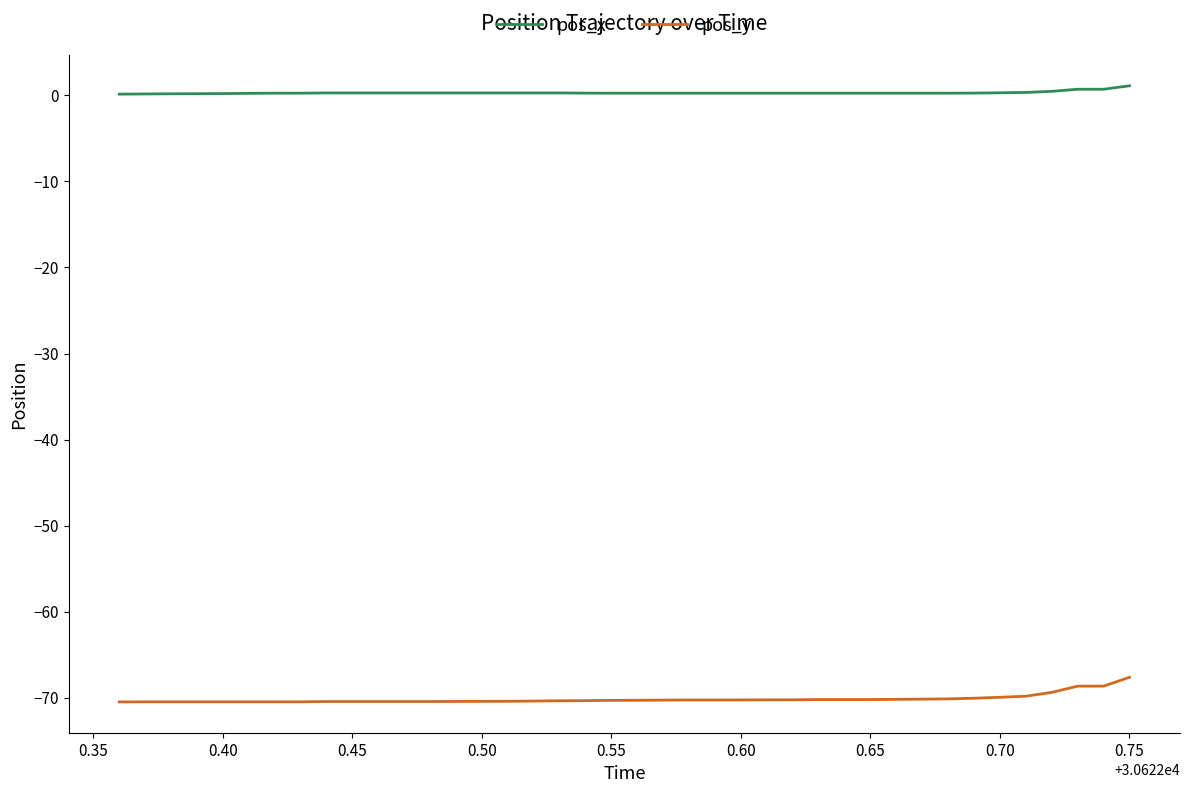

Count the pos_x values in the range 0 to 1.

39